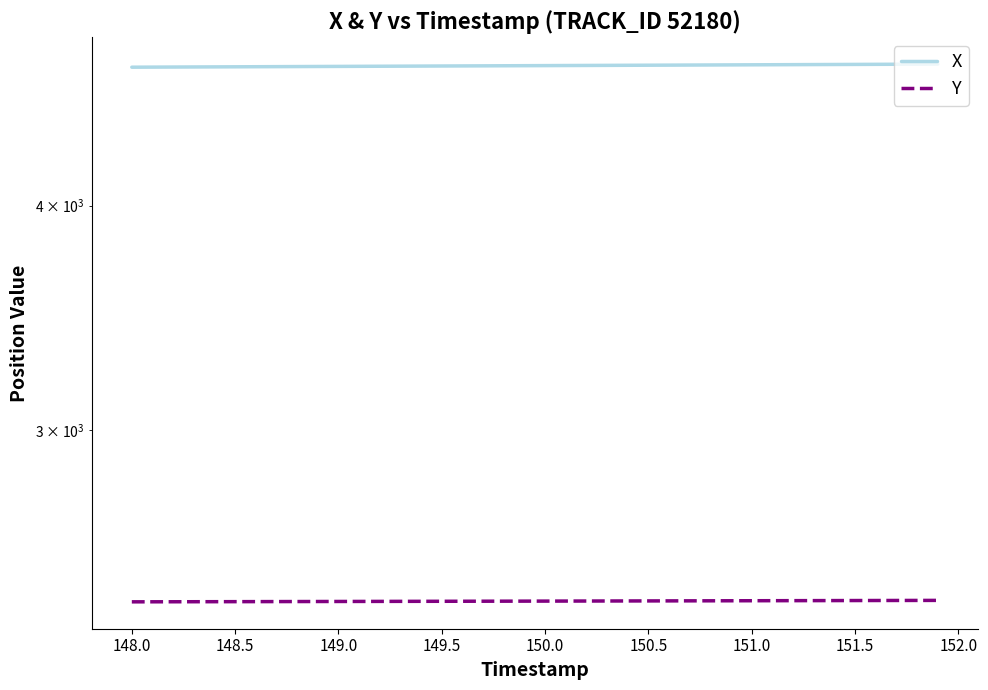

True or false: Y has more than 0 interior local peaks.

False